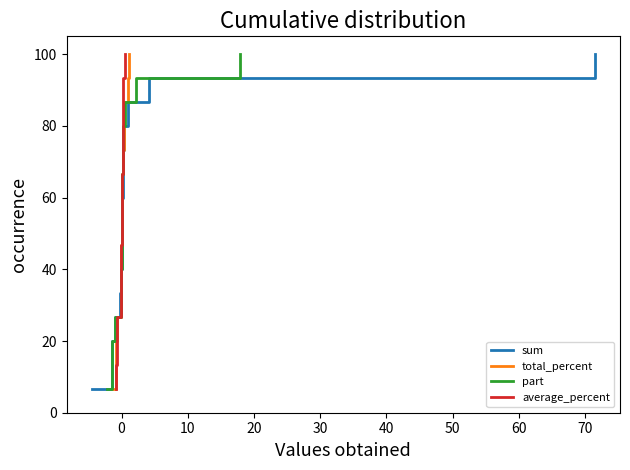

Which series has the largest range (max minus min)?

sum